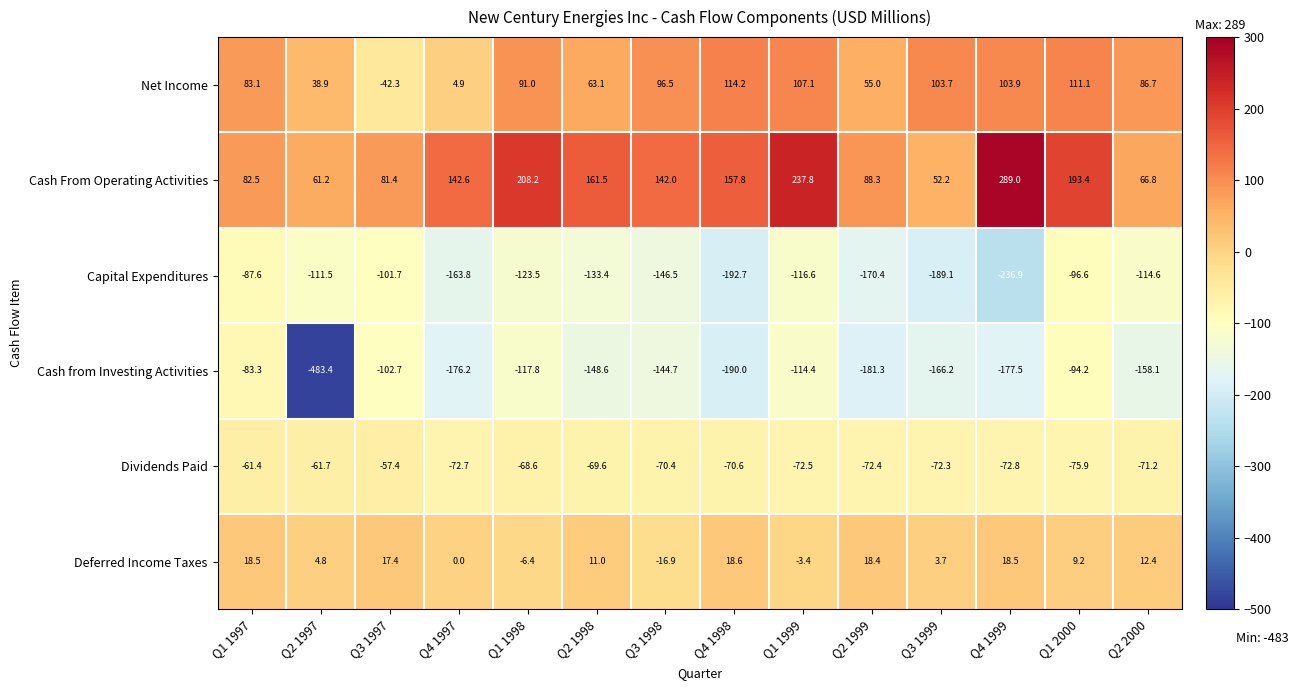

How many values in the Net Income series are below 91?

7